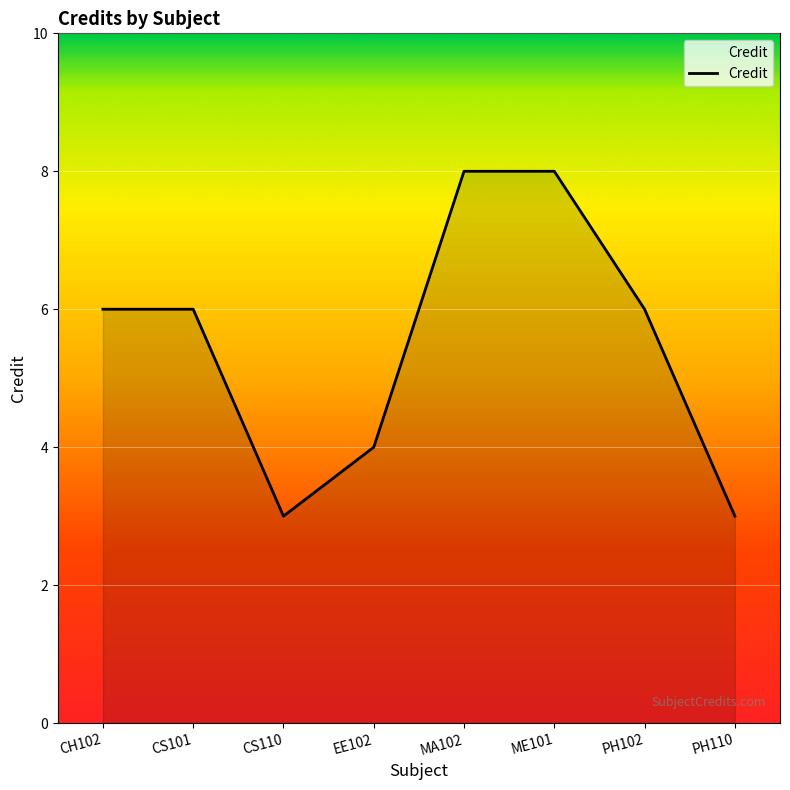

Which has a higher value, ME101 or CH102?

ME101